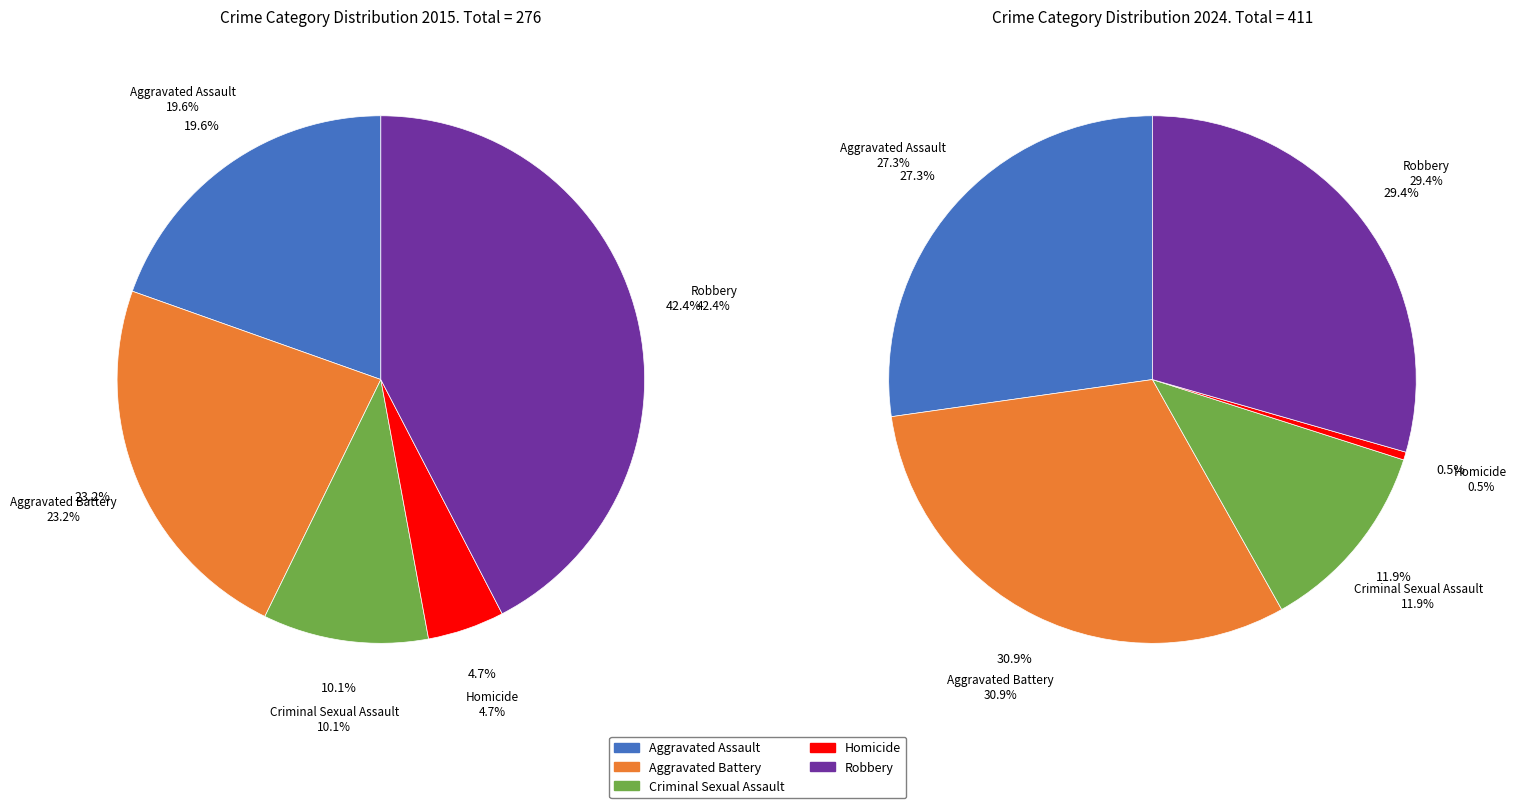

Rank the series at 2 from highest to lowest value.

values_2024, values_2015